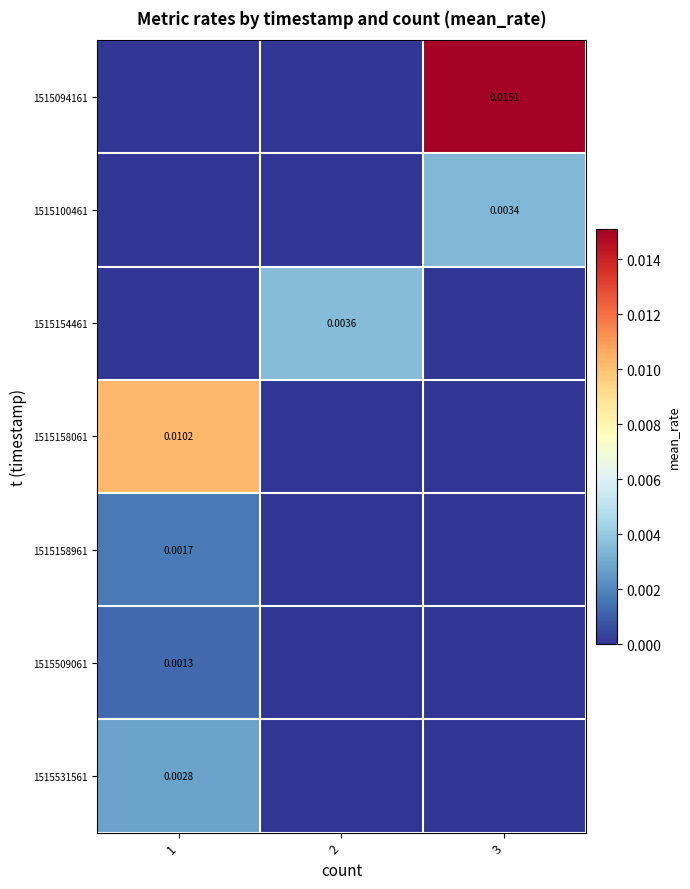

At which category is the sum across all series the highest?

3